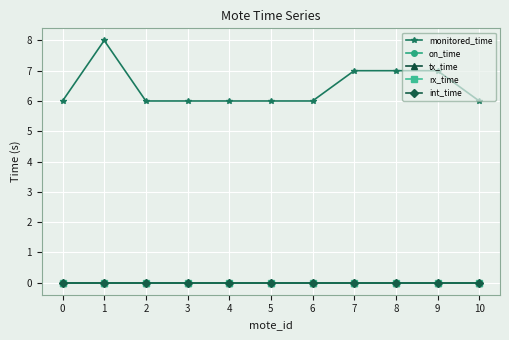

True or false: monitored_time and int_time intersect in this chart.

False